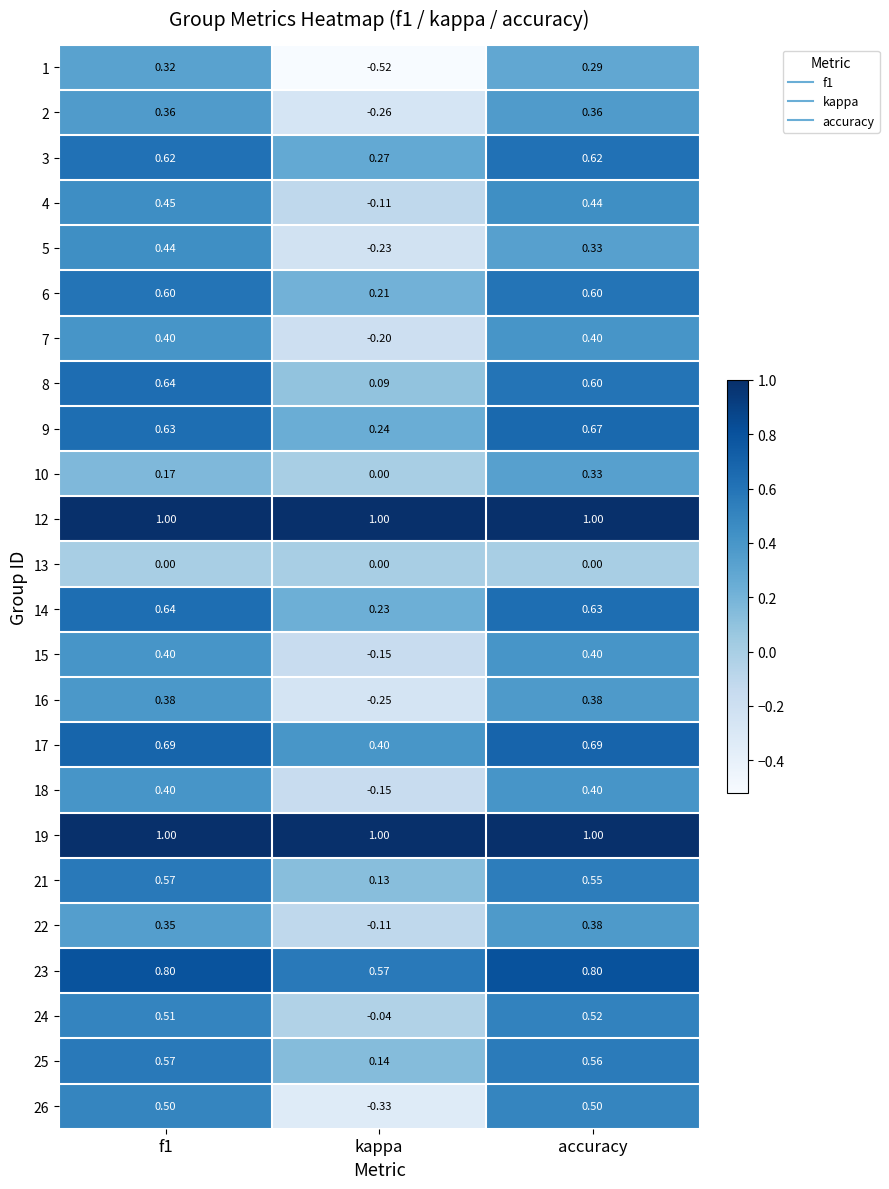

At which label is 15 closest to 0?

kappa